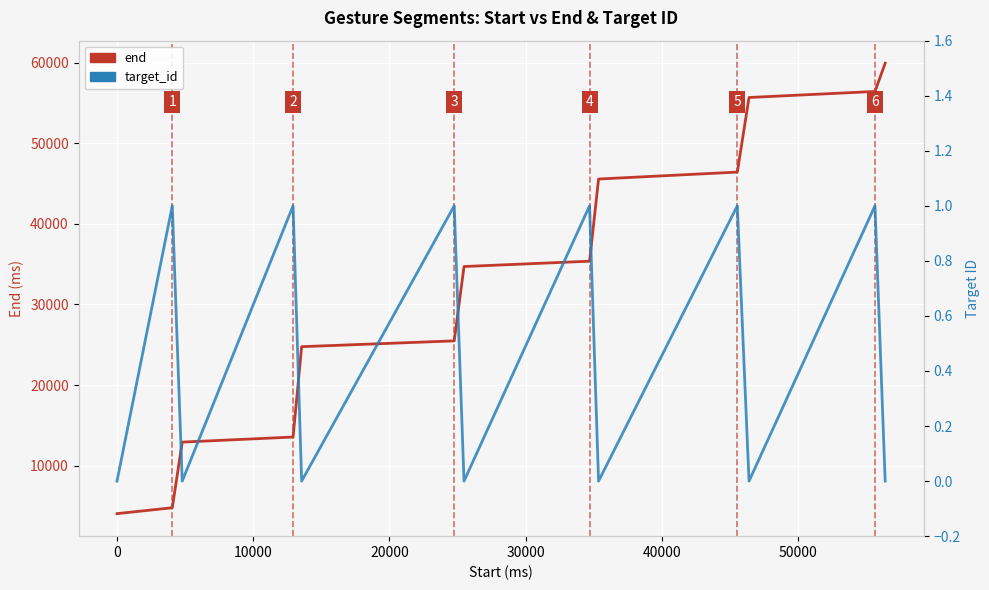

How many interior local peaks does the target_id series have?

6